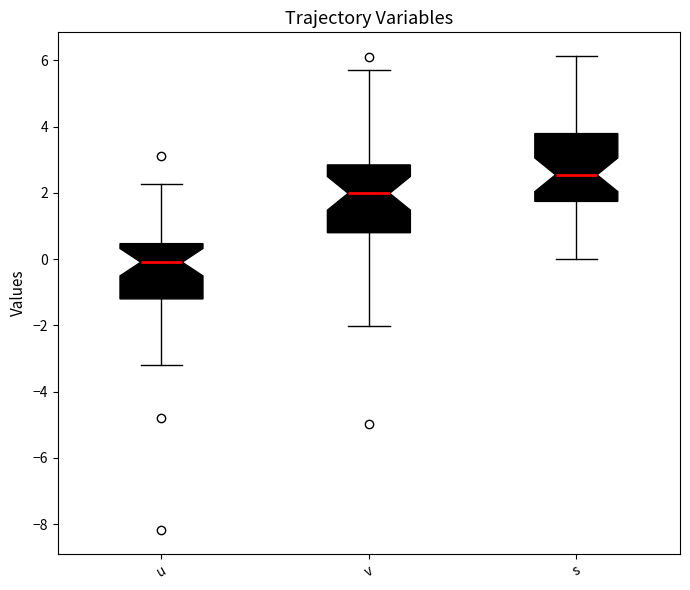

Where does the lower whisker of the box for v end on the y-axis? The values are not printed on the chart, so give them approximately, as read against the axis.

-2.0